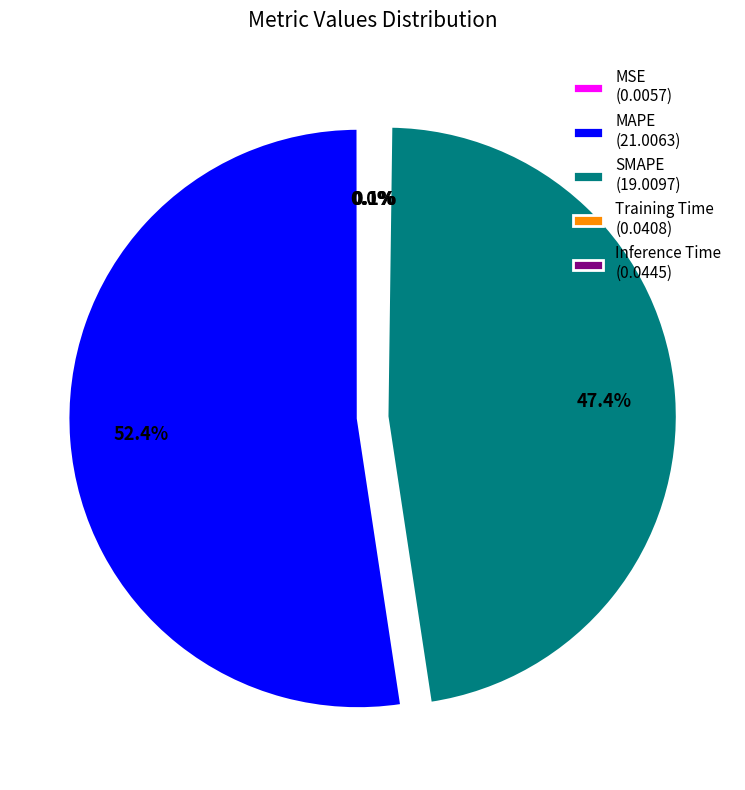

Which category has the biggest portion of the pie?

MAPE